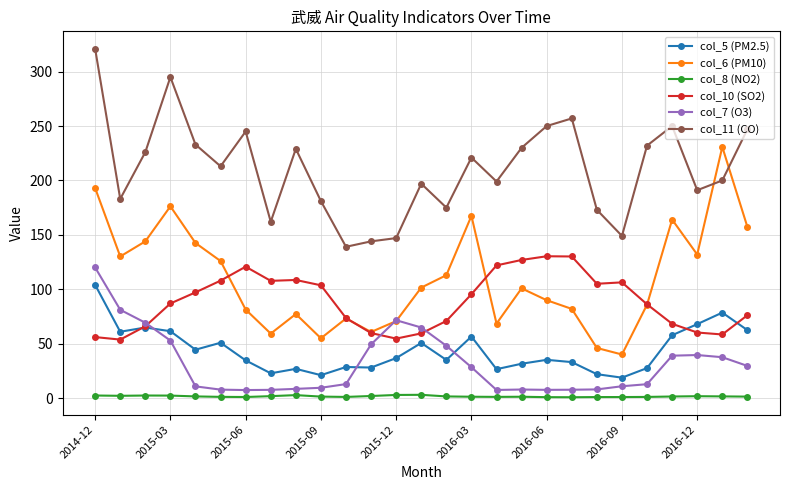

Which series has the largest total across all categories?

col_11 (CO)